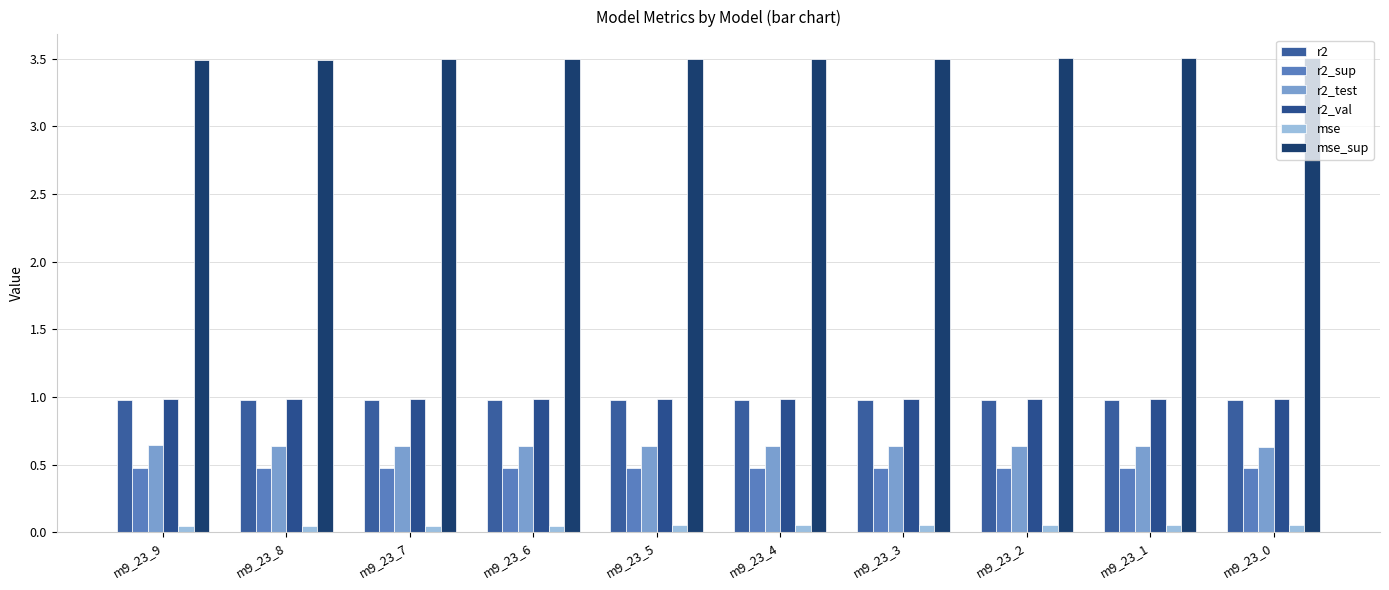

How many series are shown in this chart?

6